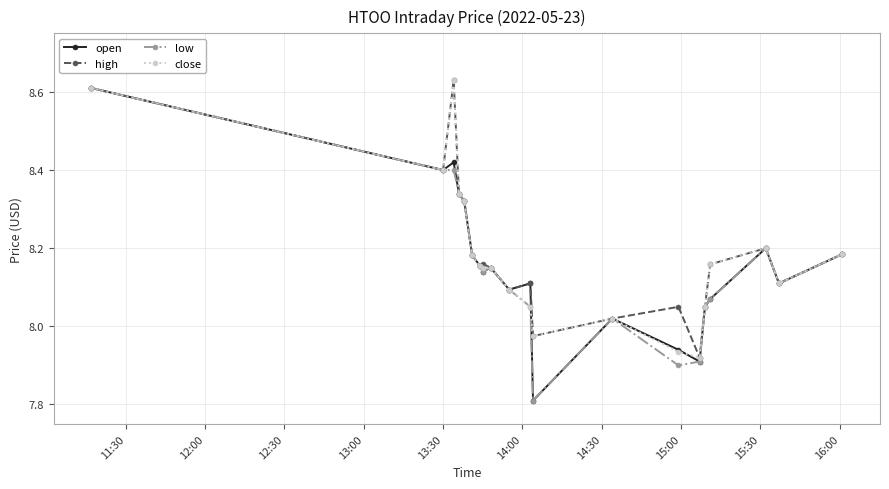

Does the chart have visible grid lines?

Yes